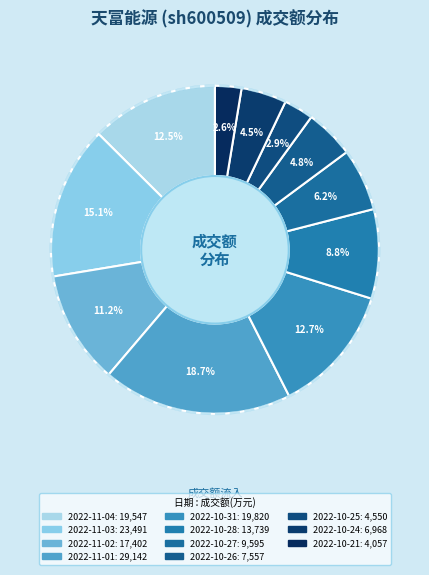

Count the number of slices in the pie.

11